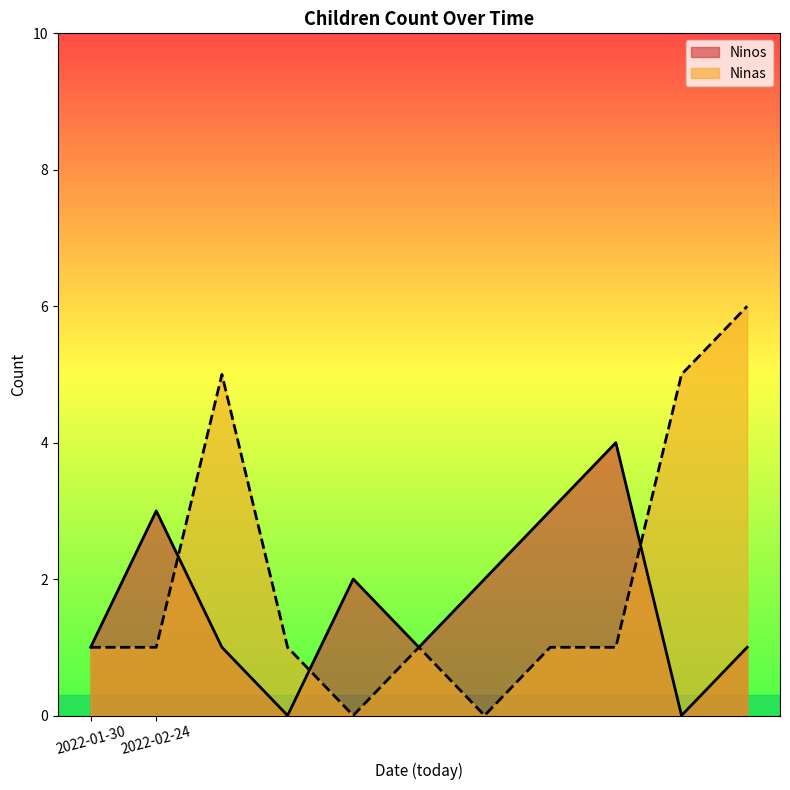

What is the difference between the highest and lowest values at 2022-02-24?

2